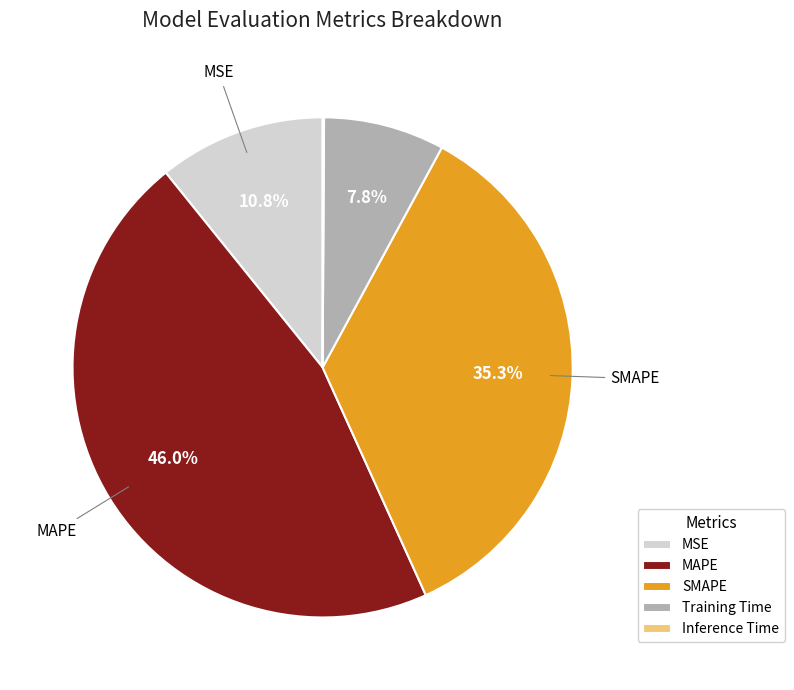

Does MAPE represent more than half of the total?

No